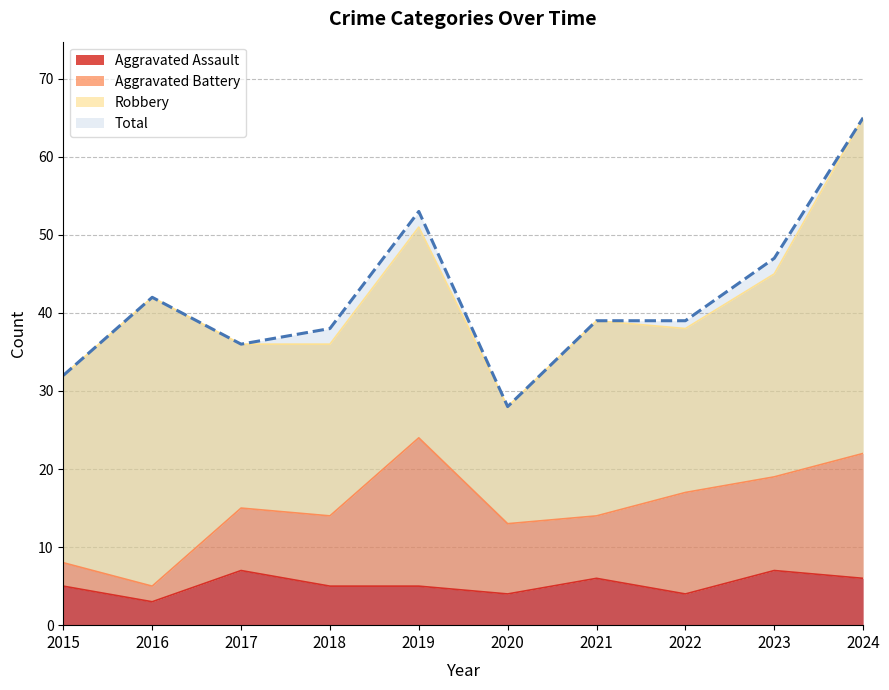

At how many categories does at least one series exceed 58?

1